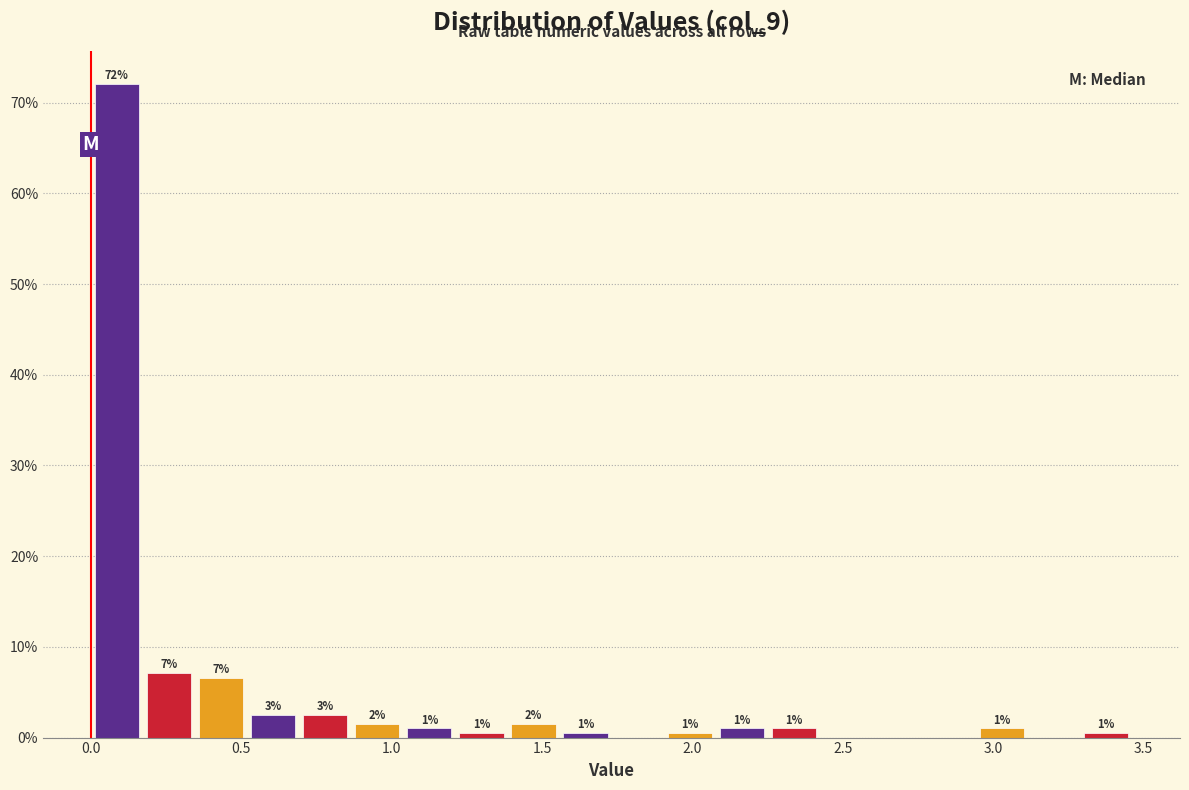

Read against the x-axis, roughly where is the centre of the tallest bar?

0.10